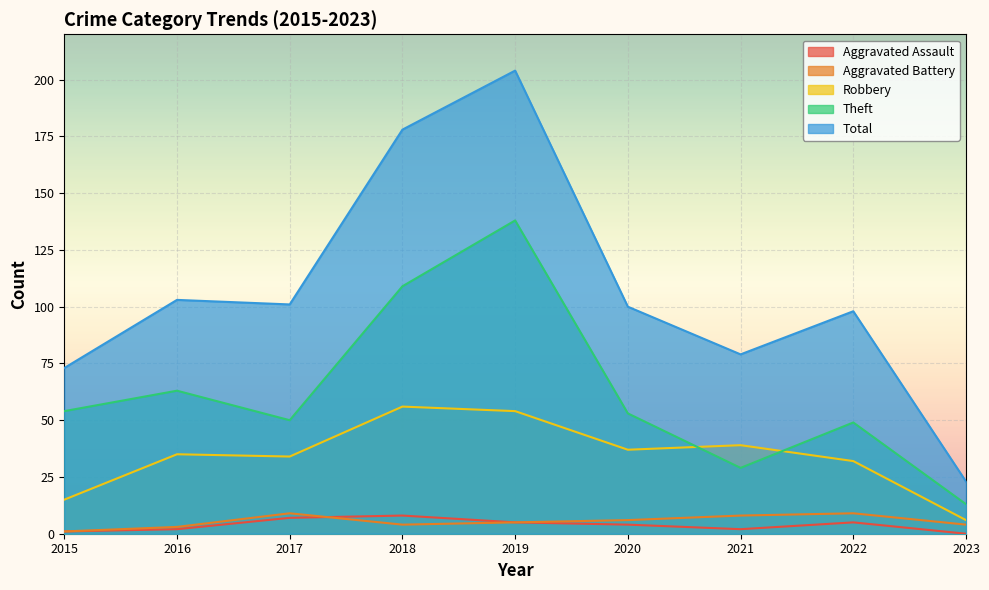

Which series has the largest range (max minus min)?

Total